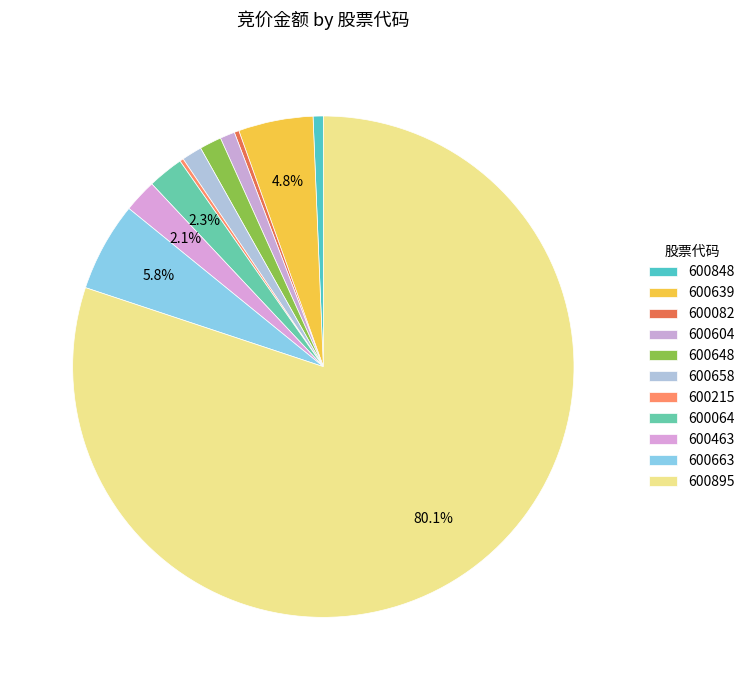

The 600848 slice represents 13% of the pie. True or false?

False